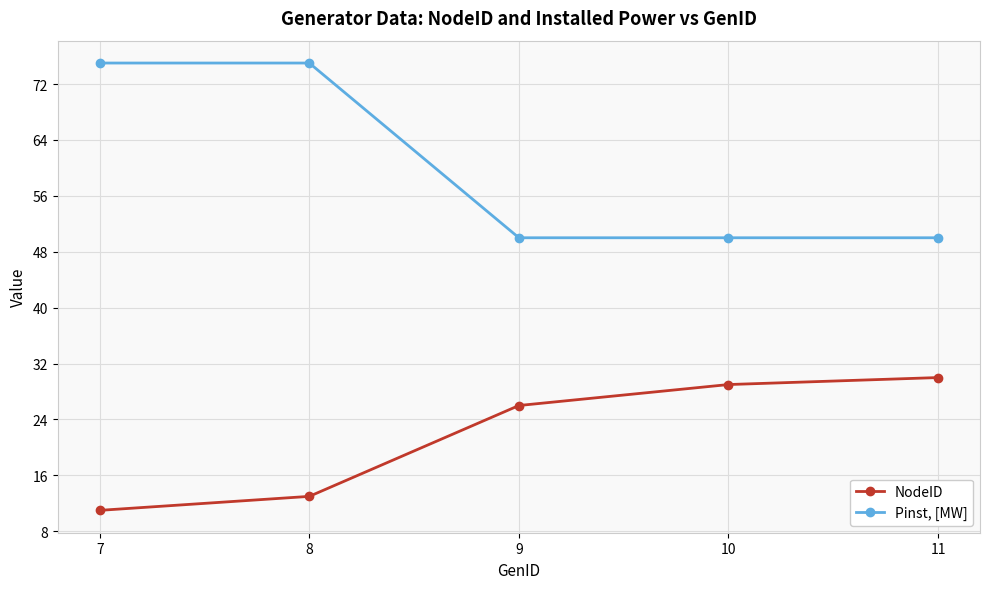

True or false: NodeID and Pinst, [MW] intersect in this chart.

False